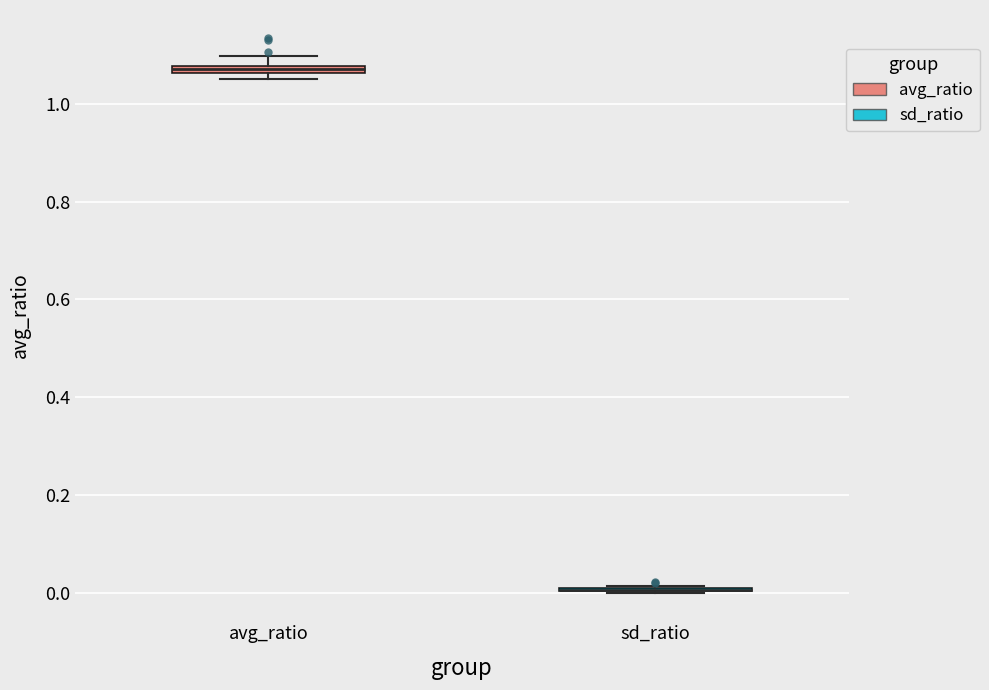

Where does the upper whisker of the box for avg_ratio end on the y-axis? The values are not printed on the chart, so give them approximately, as read against the axis.

1.10